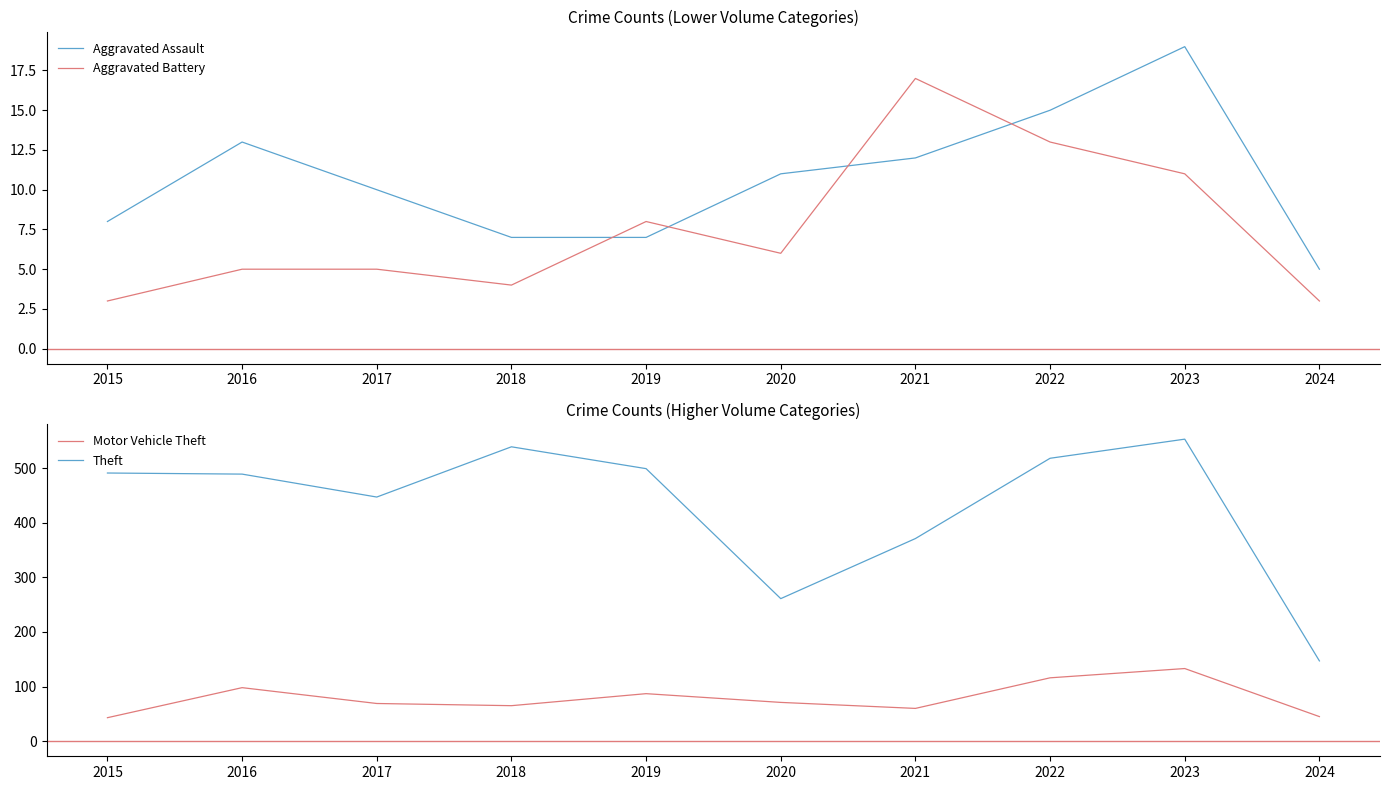

Which series changed the most between 2017 and 2019?

Theft